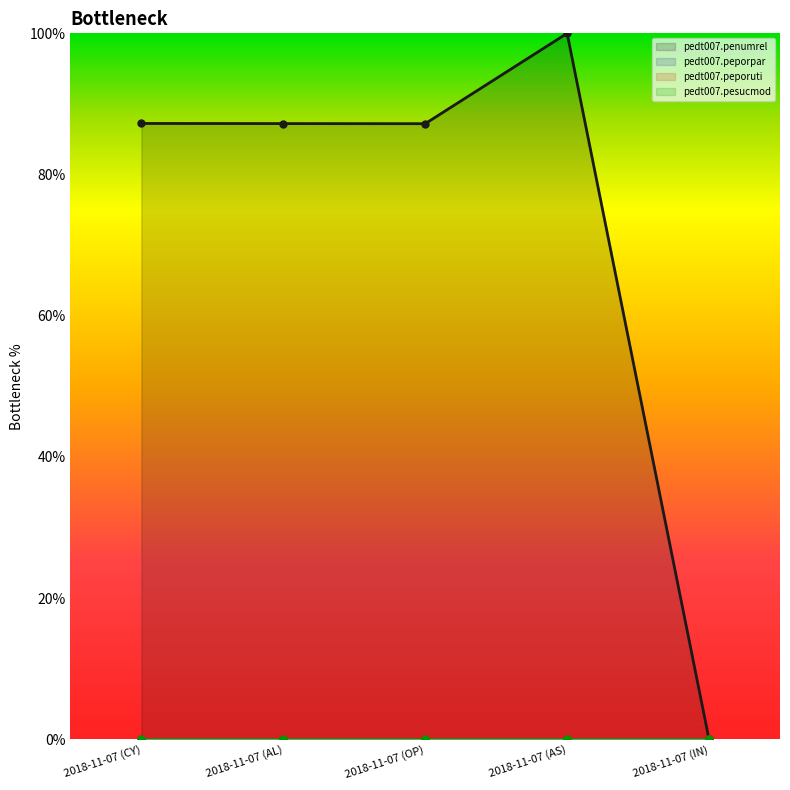

True or false: pedt007.peporpar and pedt007.penumrel intersect in this chart.

False